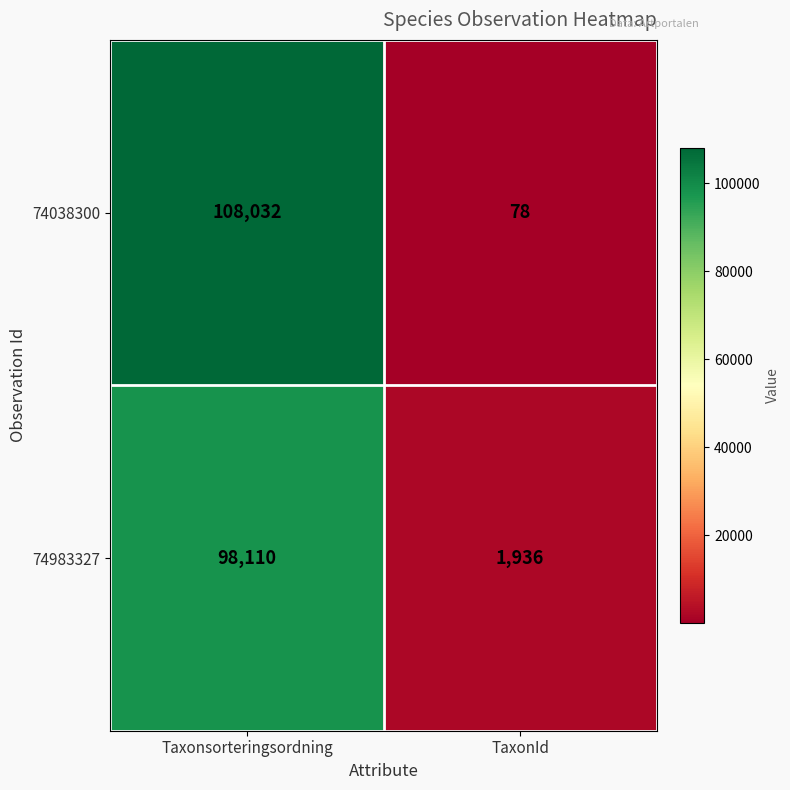

Is the value of 74983327 at TaxonId greater than the value of 74038300 at TaxonId?

Yes